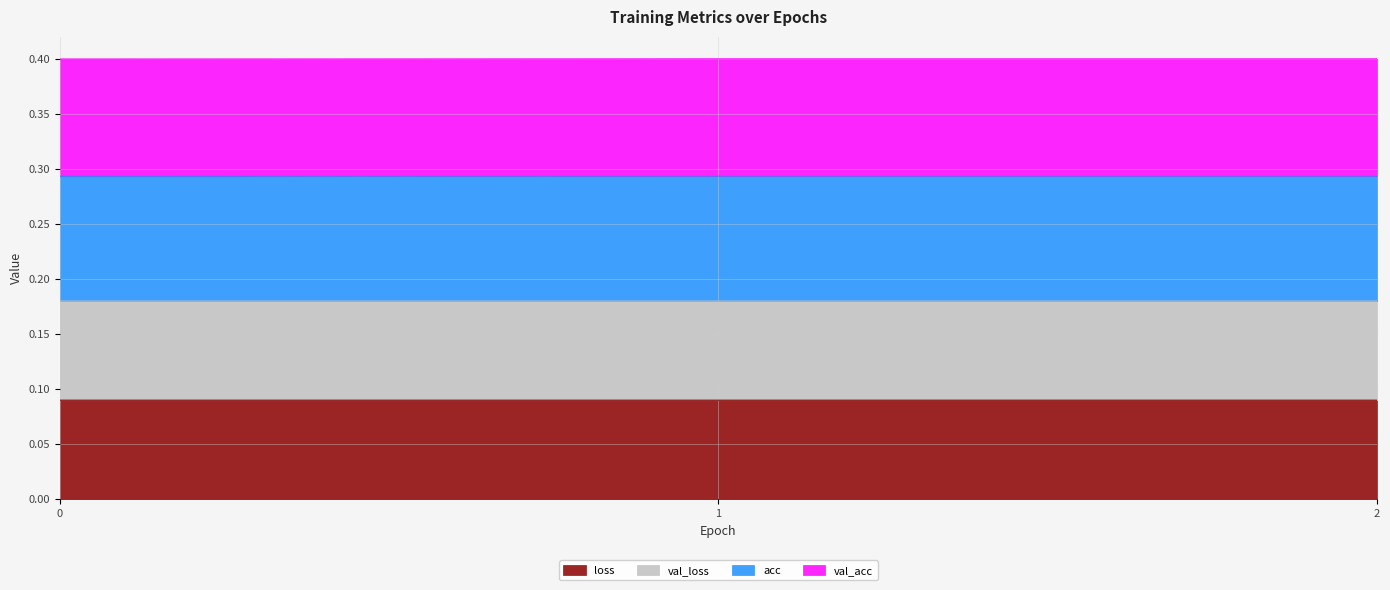

Where is loss nearest to the value 0?

2